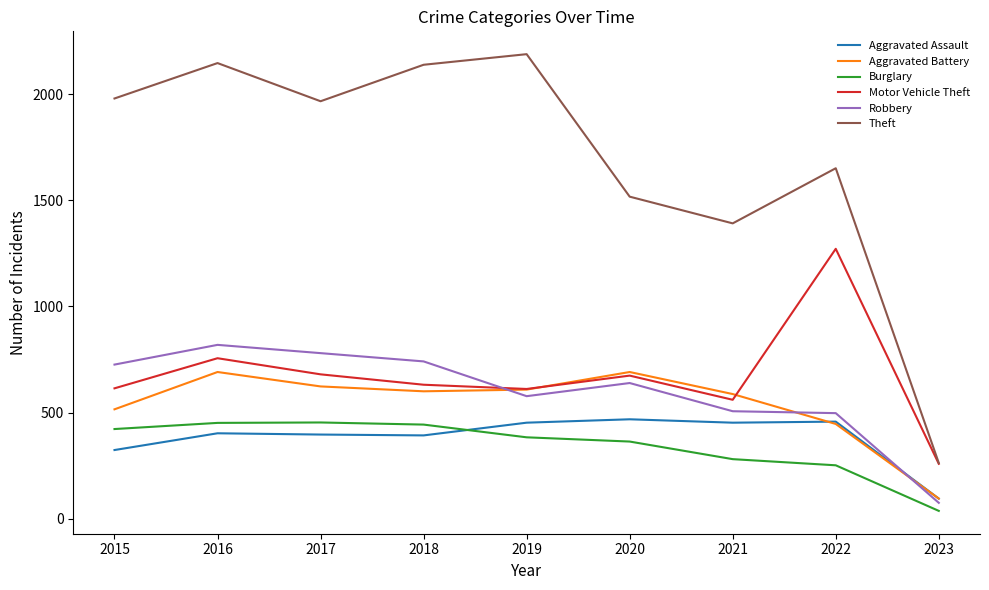

True or false: Robbery has more than 1 points higher than both neighbors.

True